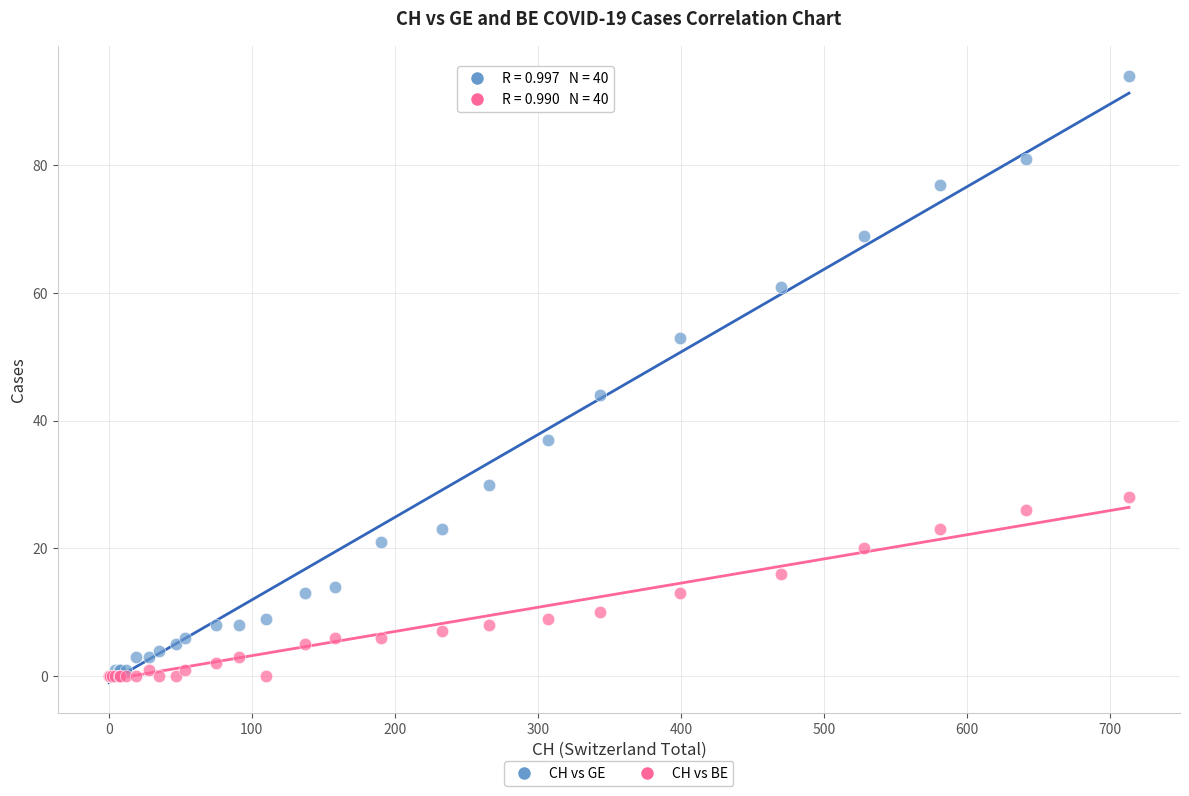

In the CH vs GE series, what Y value is closest to 47?

44